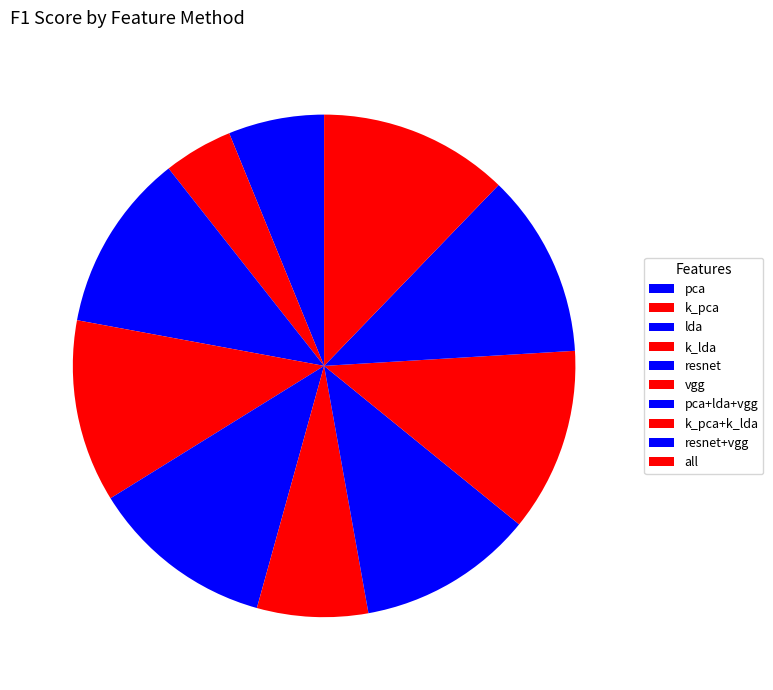

Do k_lda and pca+lda+vgg together represent more than half of the pie?

No